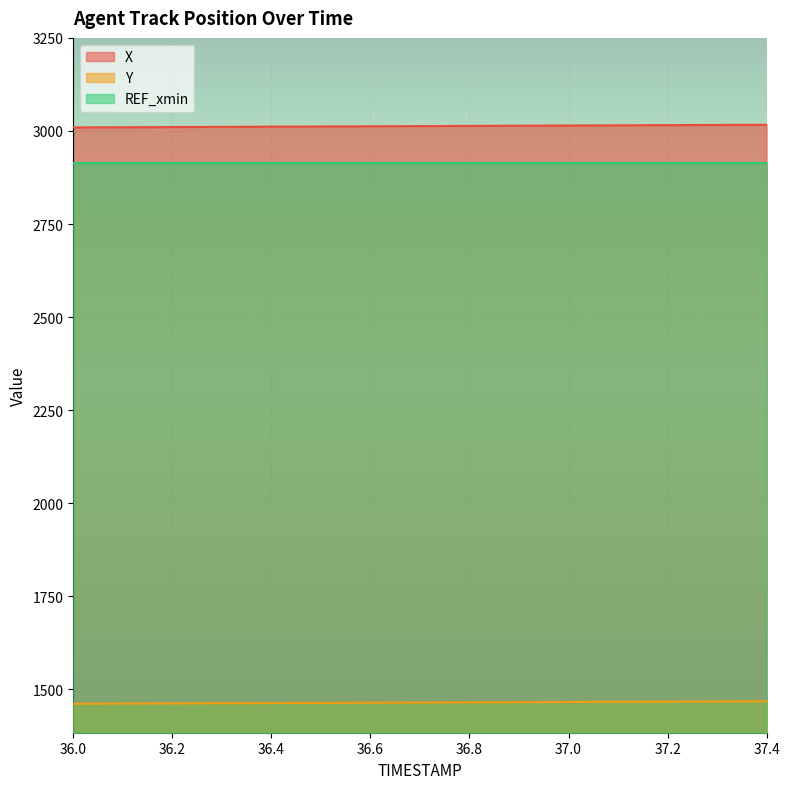

At which category is the sum across all series the highest?

37.4